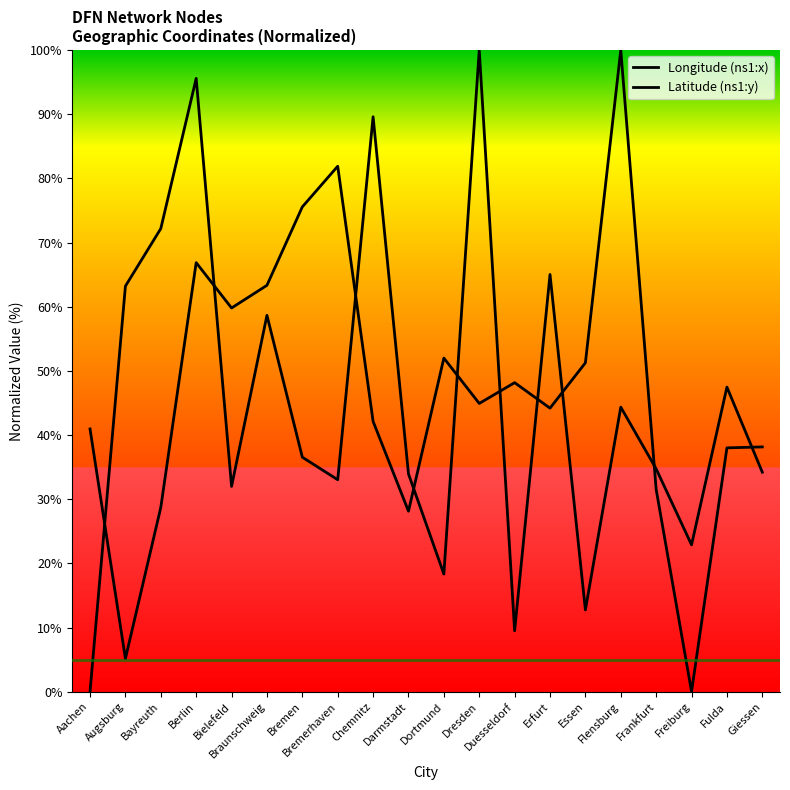

Rank the series by their maximum value, from lowest to highest.

Longitude (ns1:x), Latitude (ns1:y)